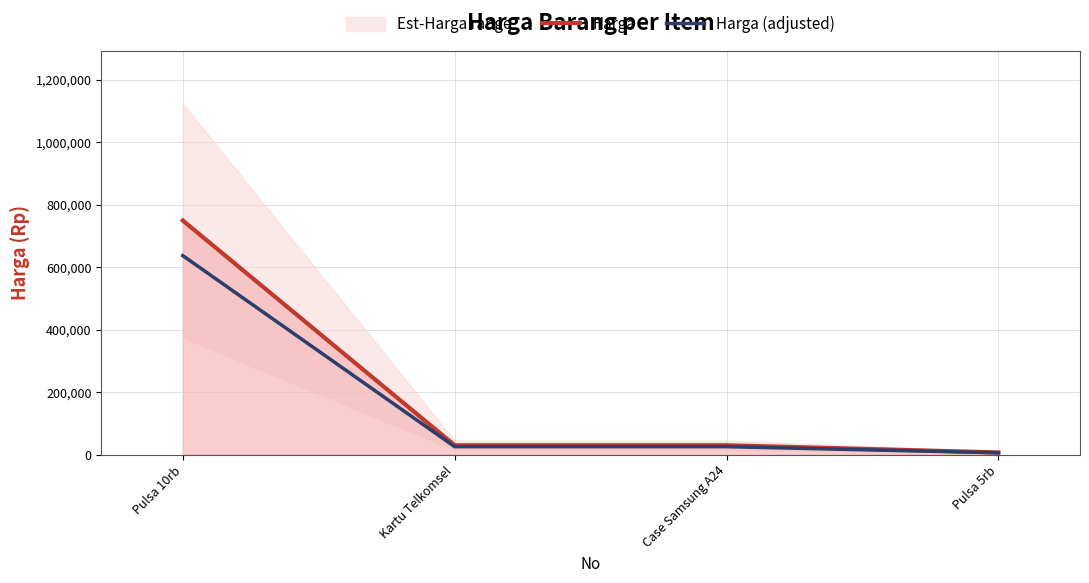

Which label corresponds to the smallest value in the chart?

Pulsa 5rb